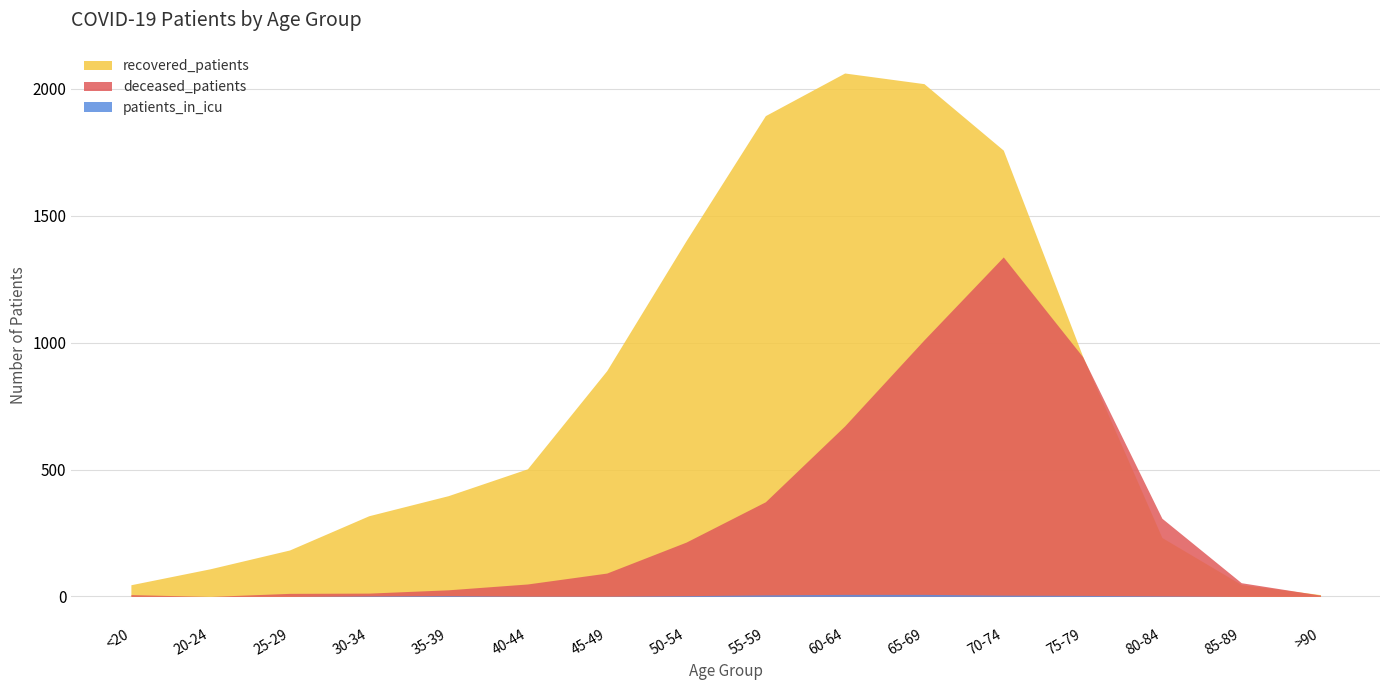

Count the patients_in_icu values in the range 0 to 5.

13